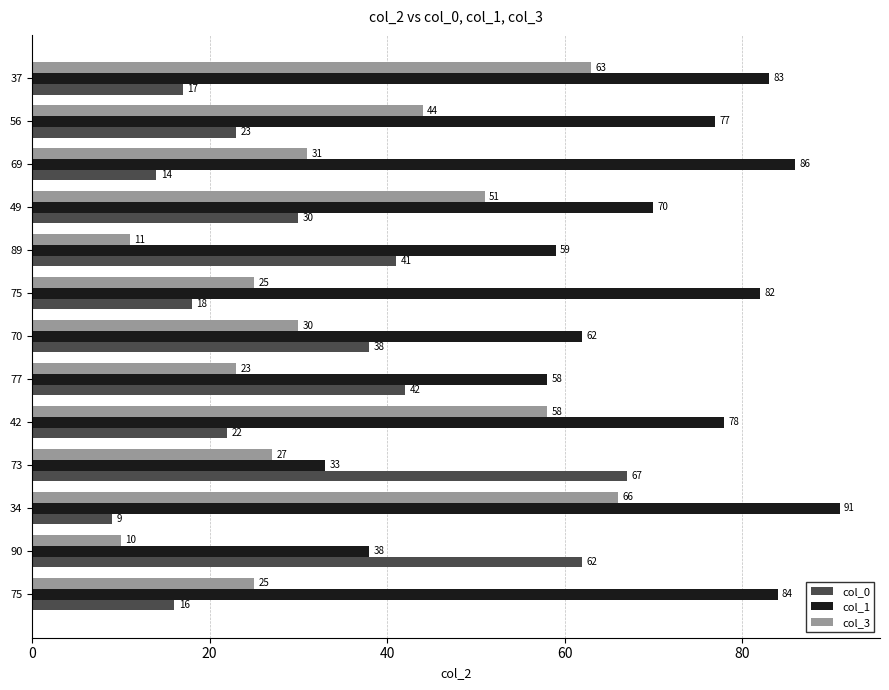

What are all the series names shown in the legend?

col_0, col_1, col_3